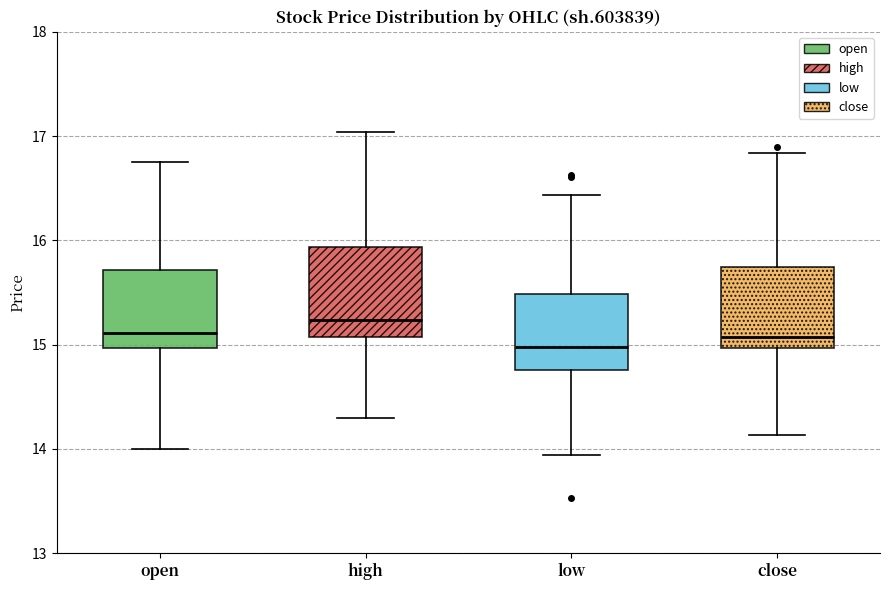

Which box has the highest median line?

high